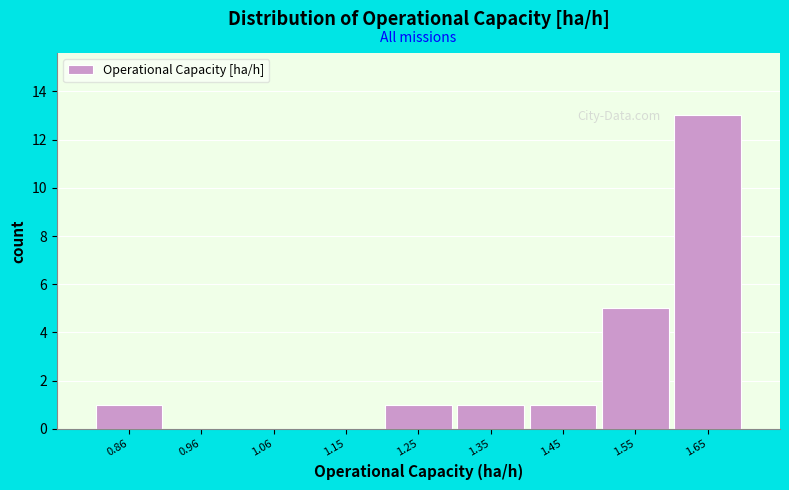

Reading left to right, list every bar in this chart as the range it spans on the x-axis followed by its height. Neither the bar edges nor the heights are printed on the chart, so give them approximately, as read against the axes.

0.81 to 0.91: 1
0.91 to 1.01: 0
1.01 to 1.10: 0
1.10 to 1.20: 0
1.20 to 1.30: 1
1.30 to 1.40: 1
1.40 to 1.50: 1
1.50 to 1.60: 5
1.60 to 1.69: 13